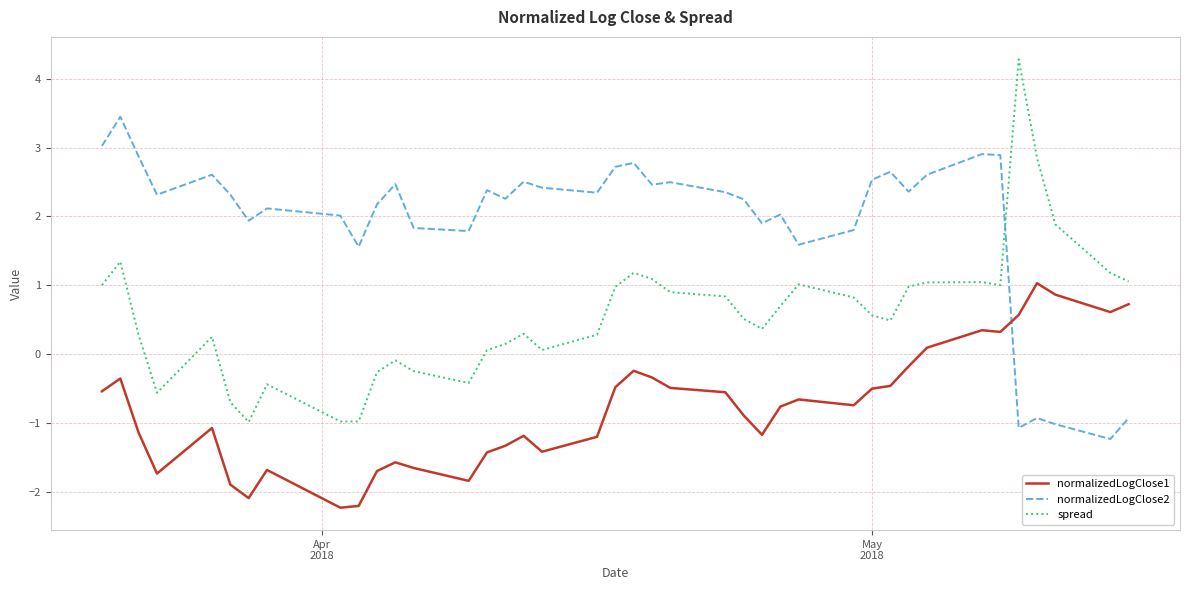

True or false: normalizedLogClose2 and normalizedLogClose1 cross at least once.

True